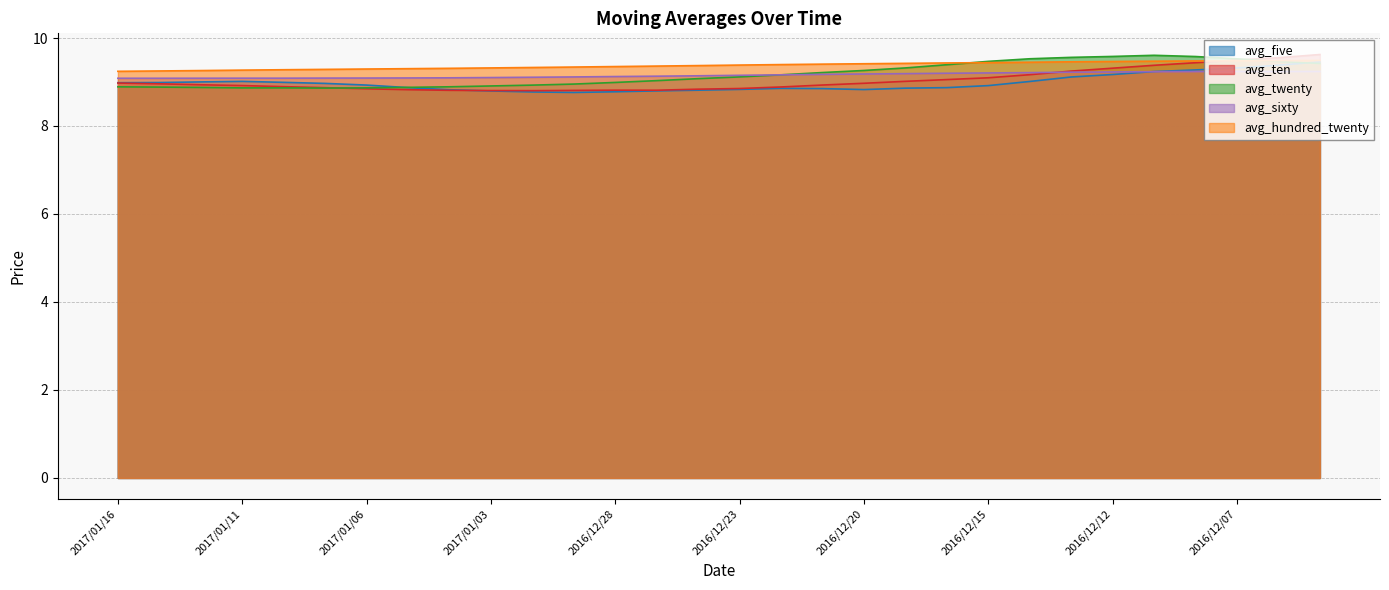

True or false: avg_five has more than 0 points higher than both neighbors.

True